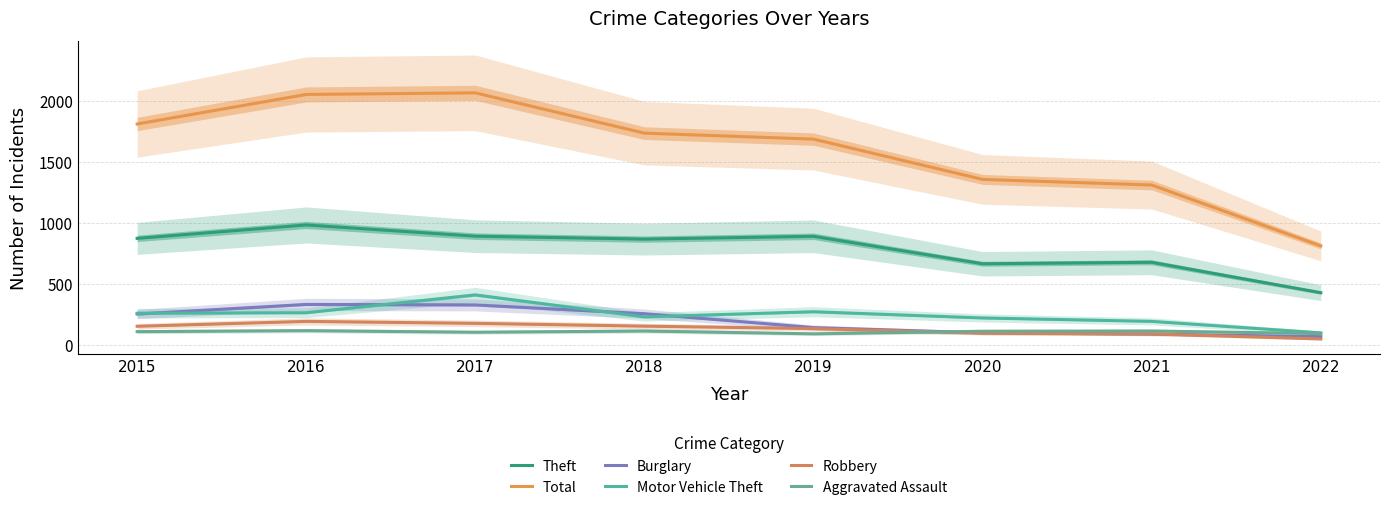

What is the total value across all series at 2020?

2555